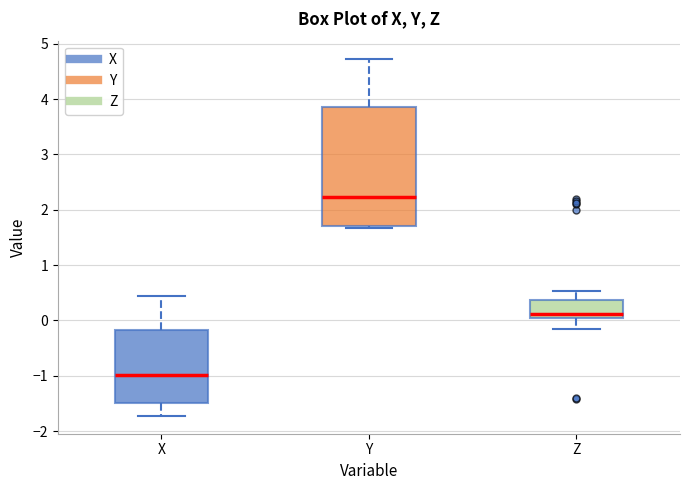

Which box is the tallest, from its lower edge to its upper edge?

Y